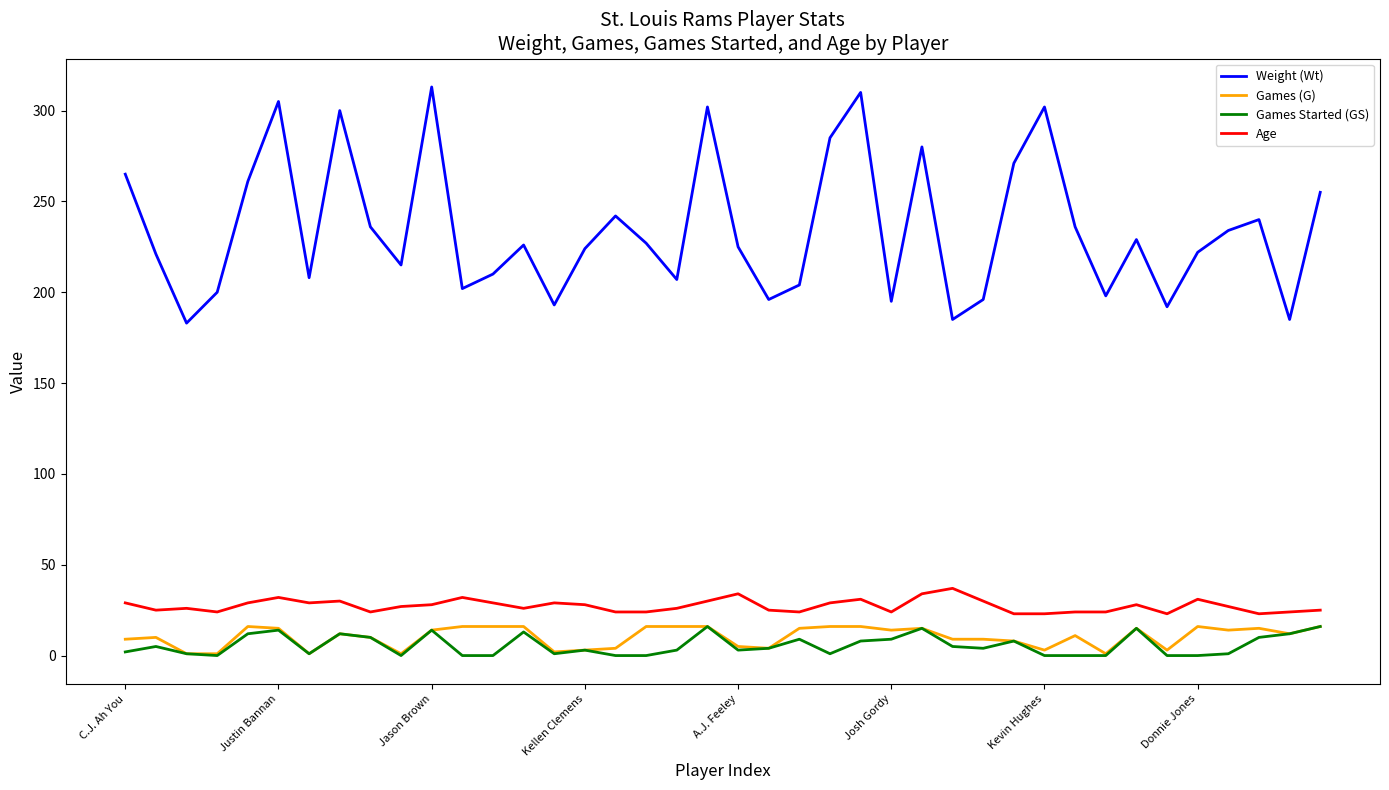

What is the average value of the Games (G) series?

10